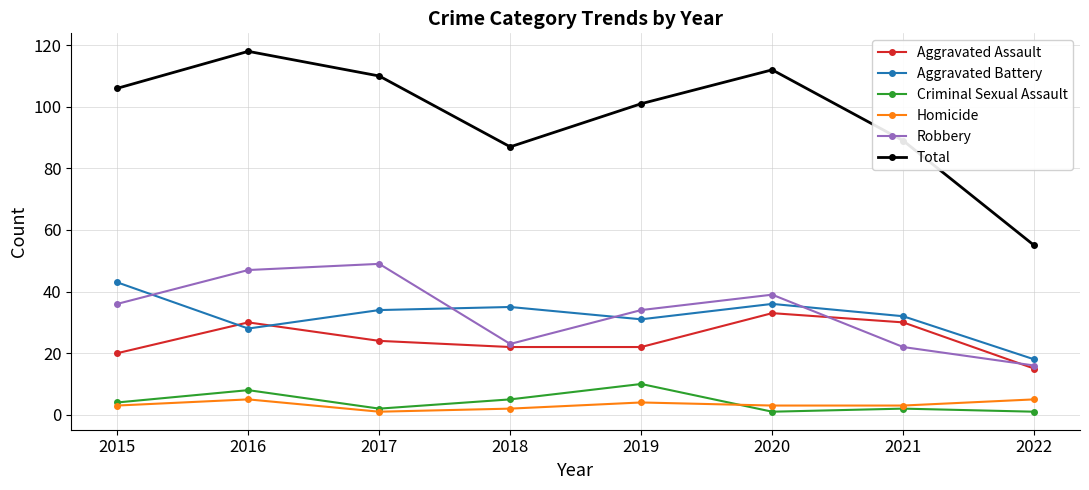

What is the spread (max minus min) of values at 2020?

111